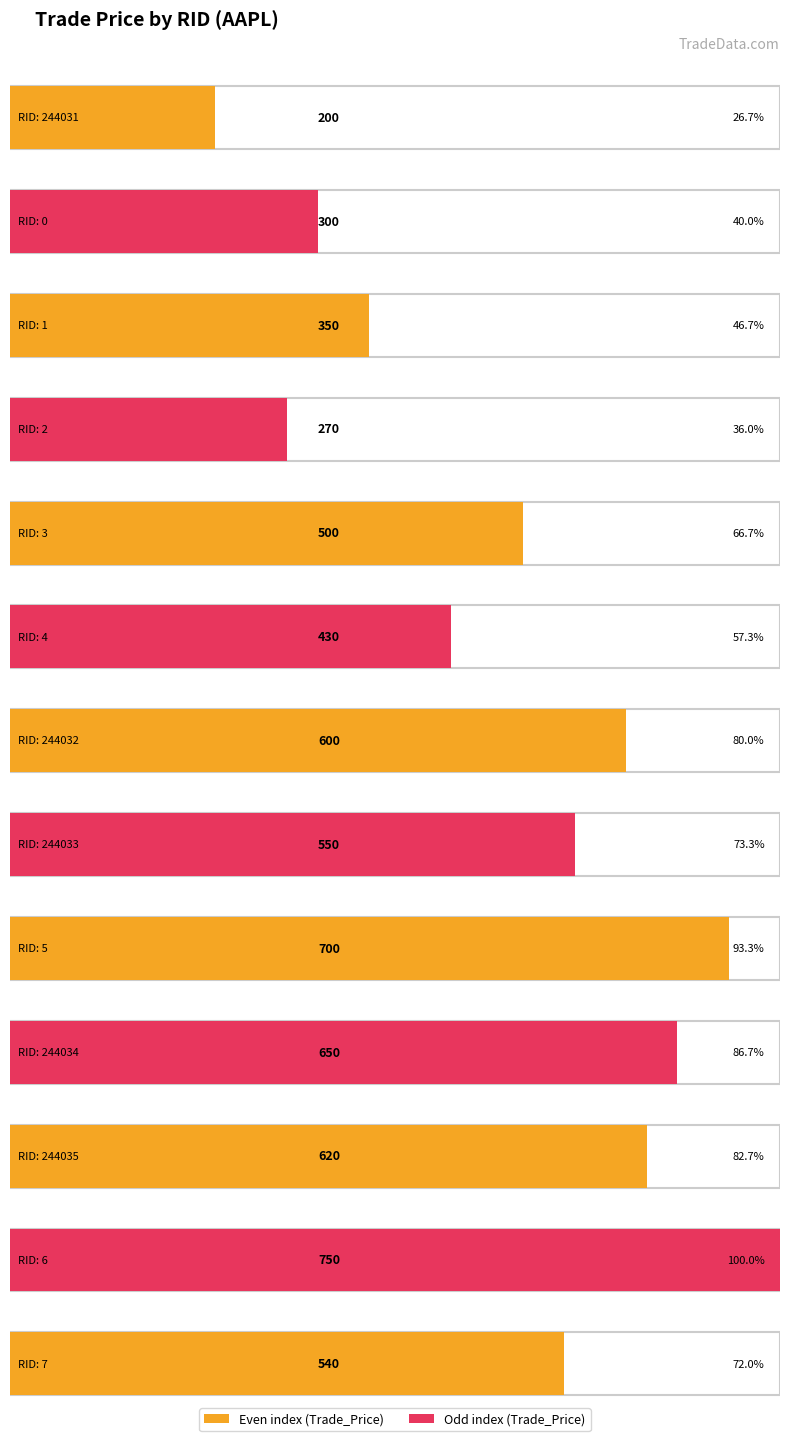

Which has a higher value, 244033 or 3?

244033